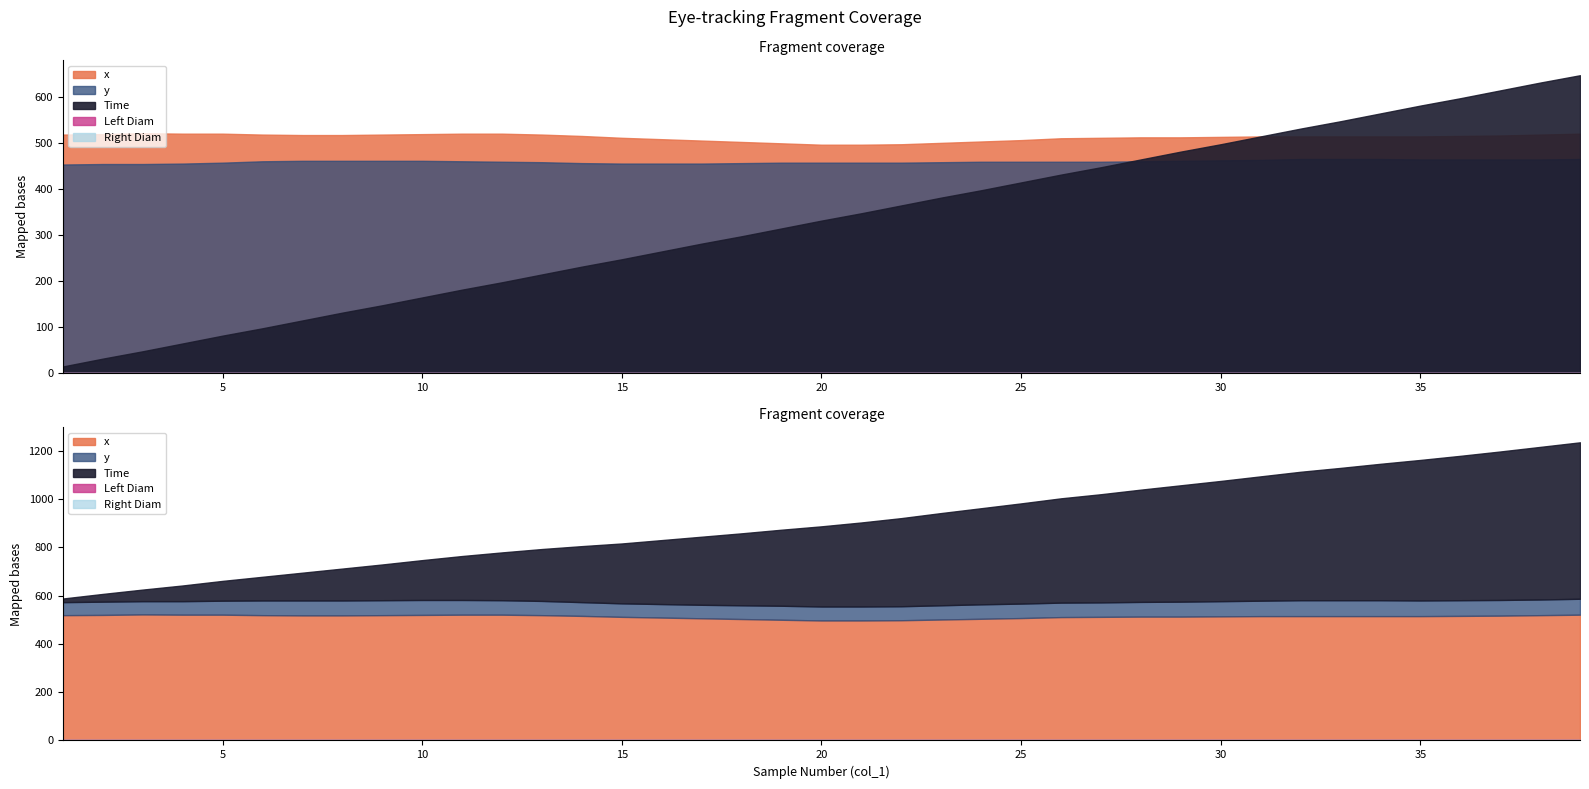

The y series shows 183.1 at 18. True or false?

False